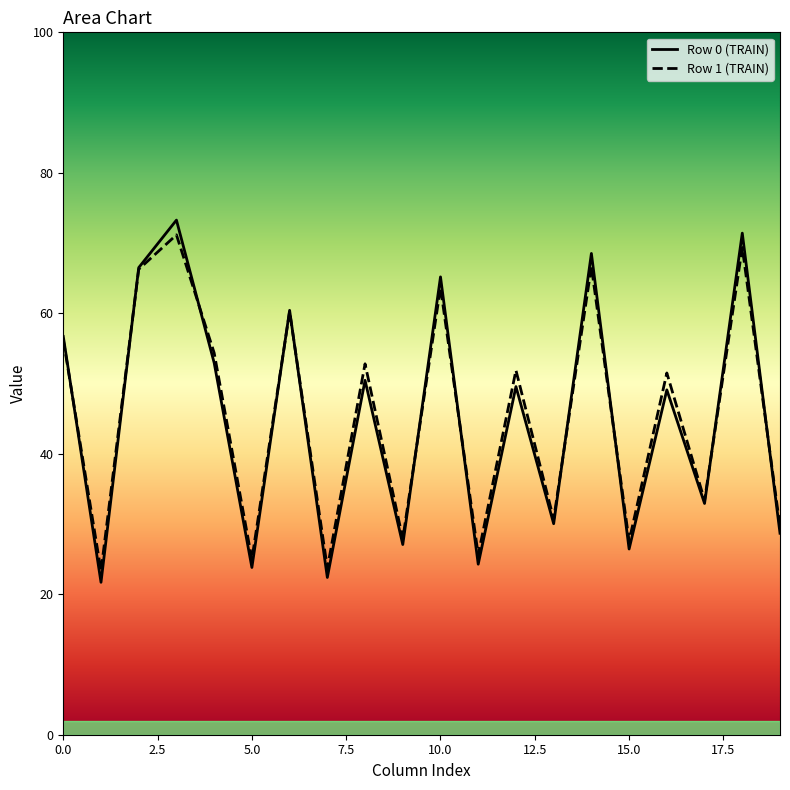

Which series has the widest spread of values?

Row 0 (TRAIN)